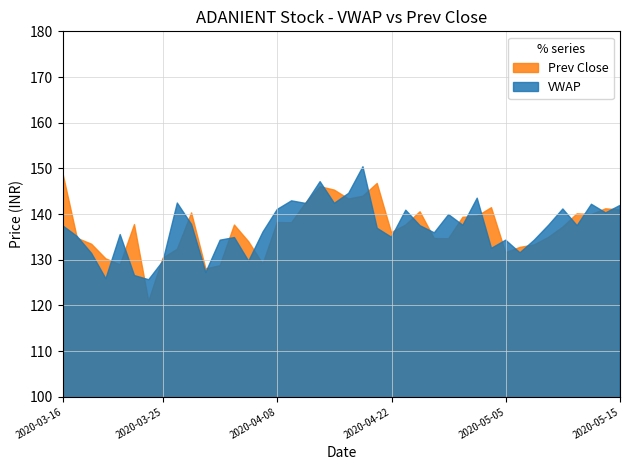

Is the value of VWAP at Prev Close greater than the value of Prev Close at 13?

Yes